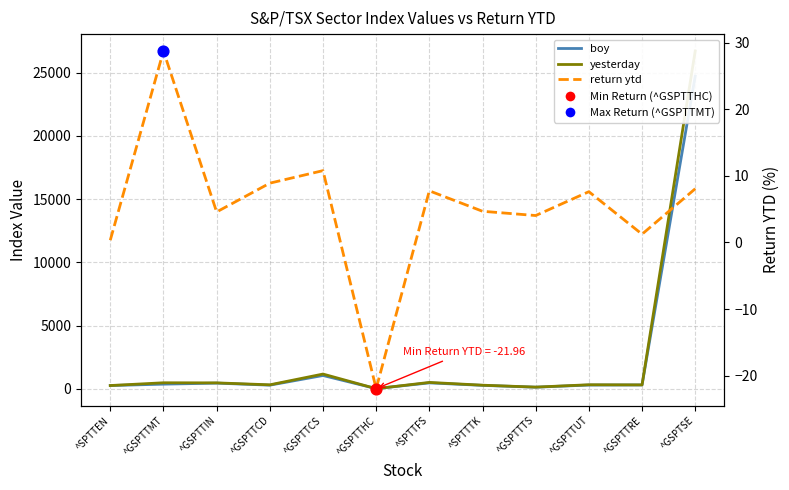

Which series contains the lowest Y value?

return ytd